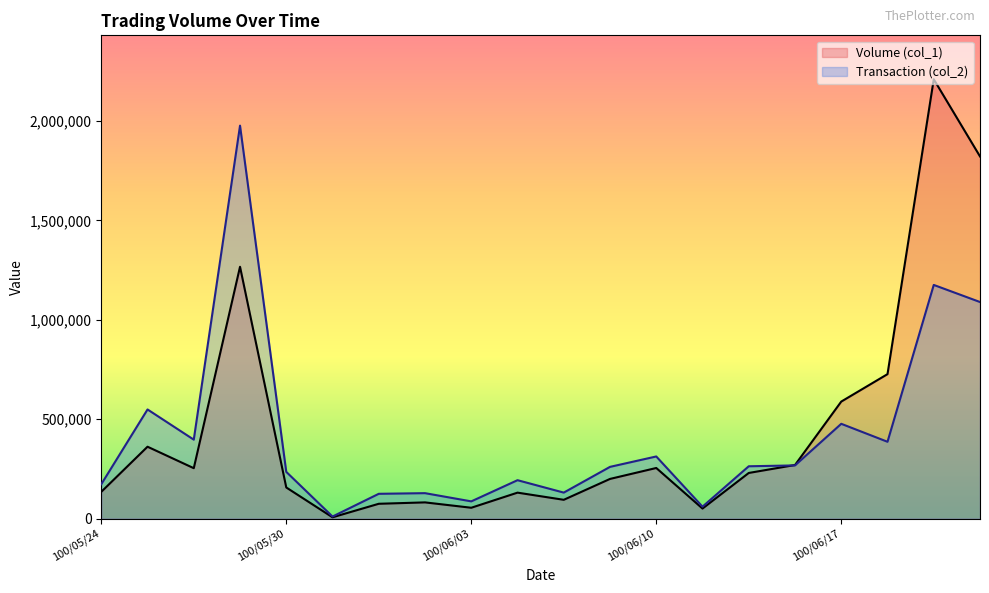

How many values in the Volume (col_1) series are below 230000?

10